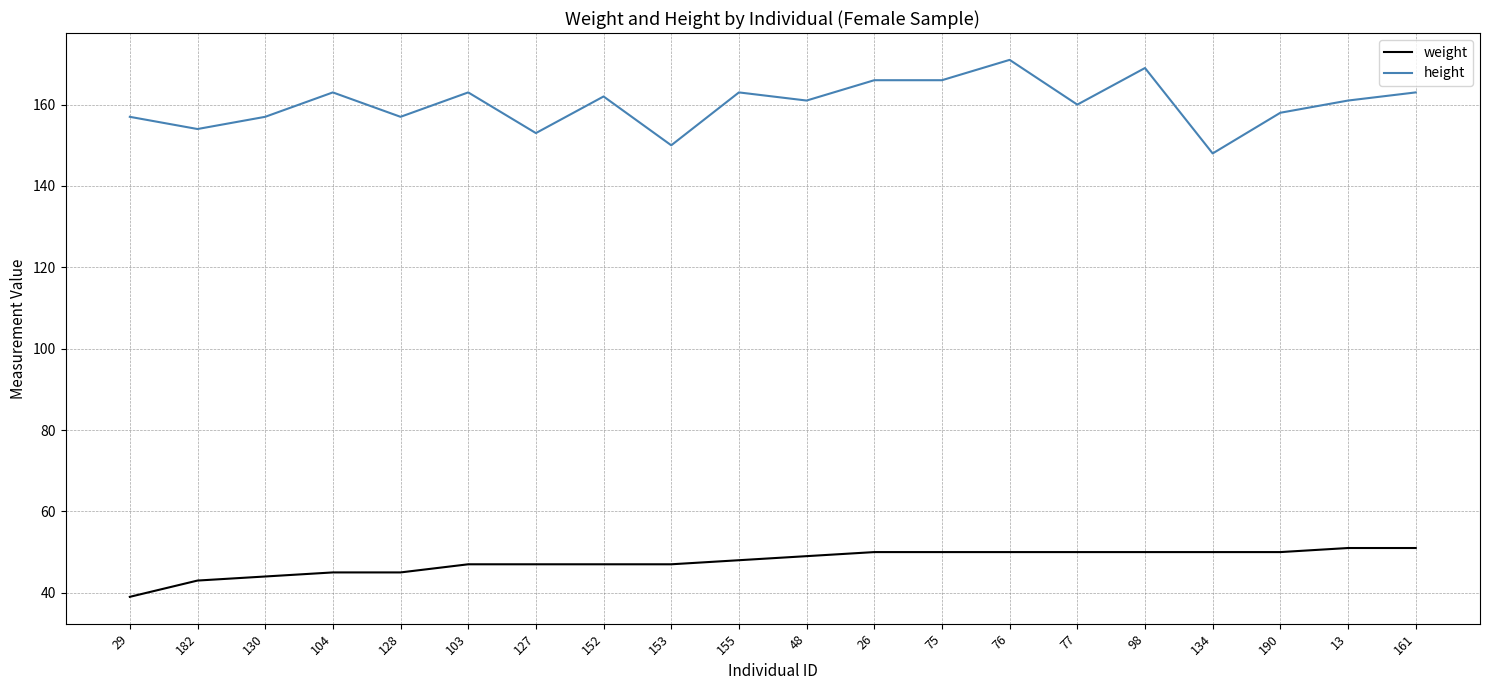

What value does the height series have at 134, to the nearest 10?

150